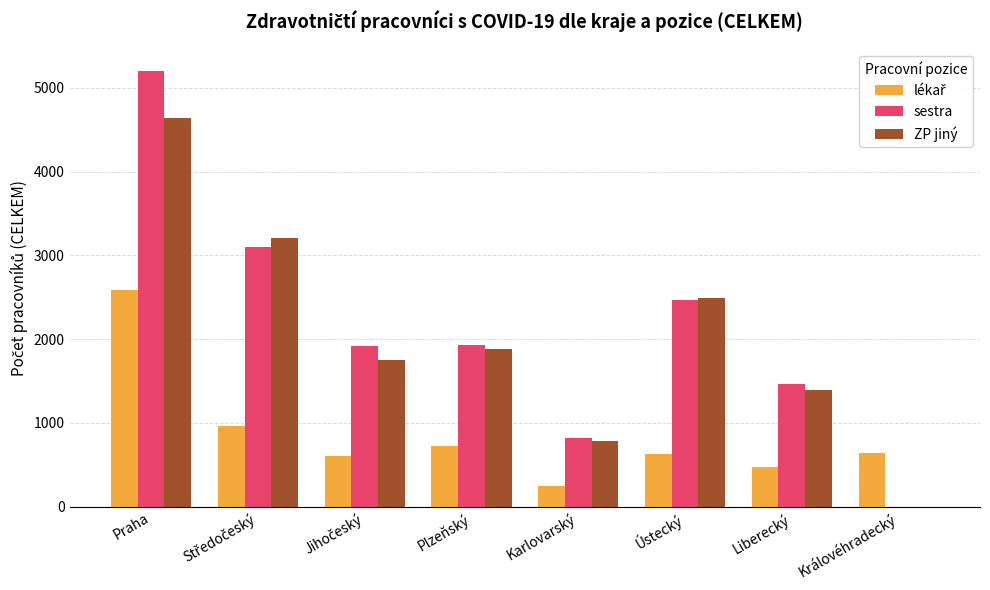

The value of ZP jiný at Ústecký is 2489. True or false?

True